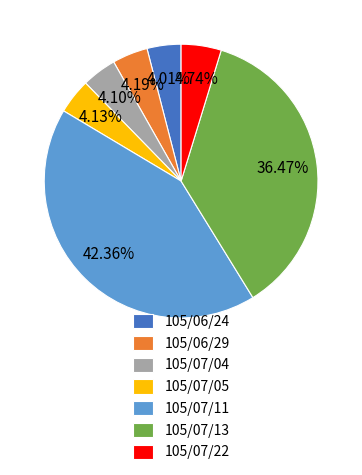

The 105/07/04 slice represents 14% of the pie. True or false?

False